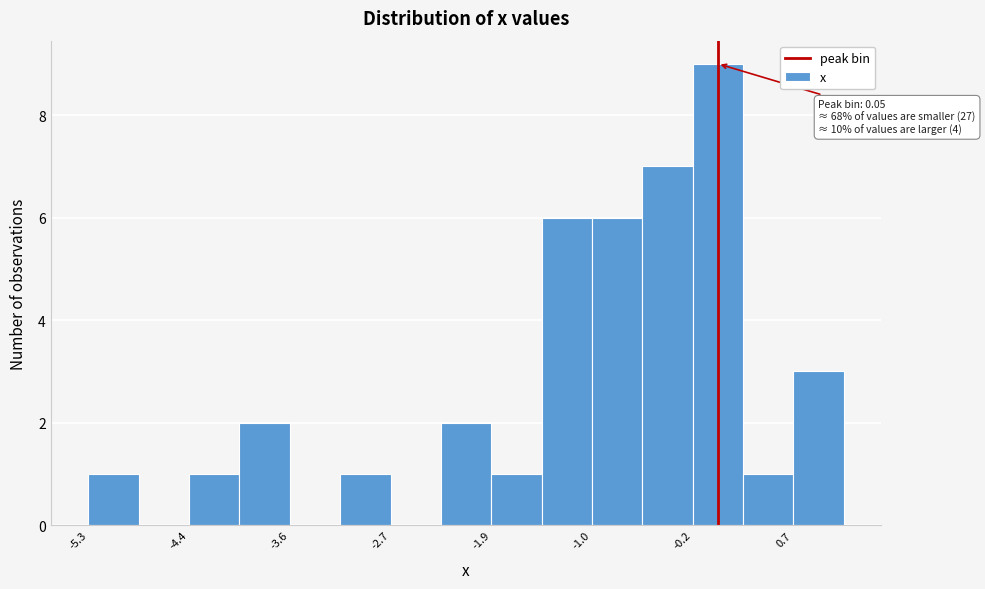

Over which range of the x-axis is the bar tallest?

-0.2 to 0.3